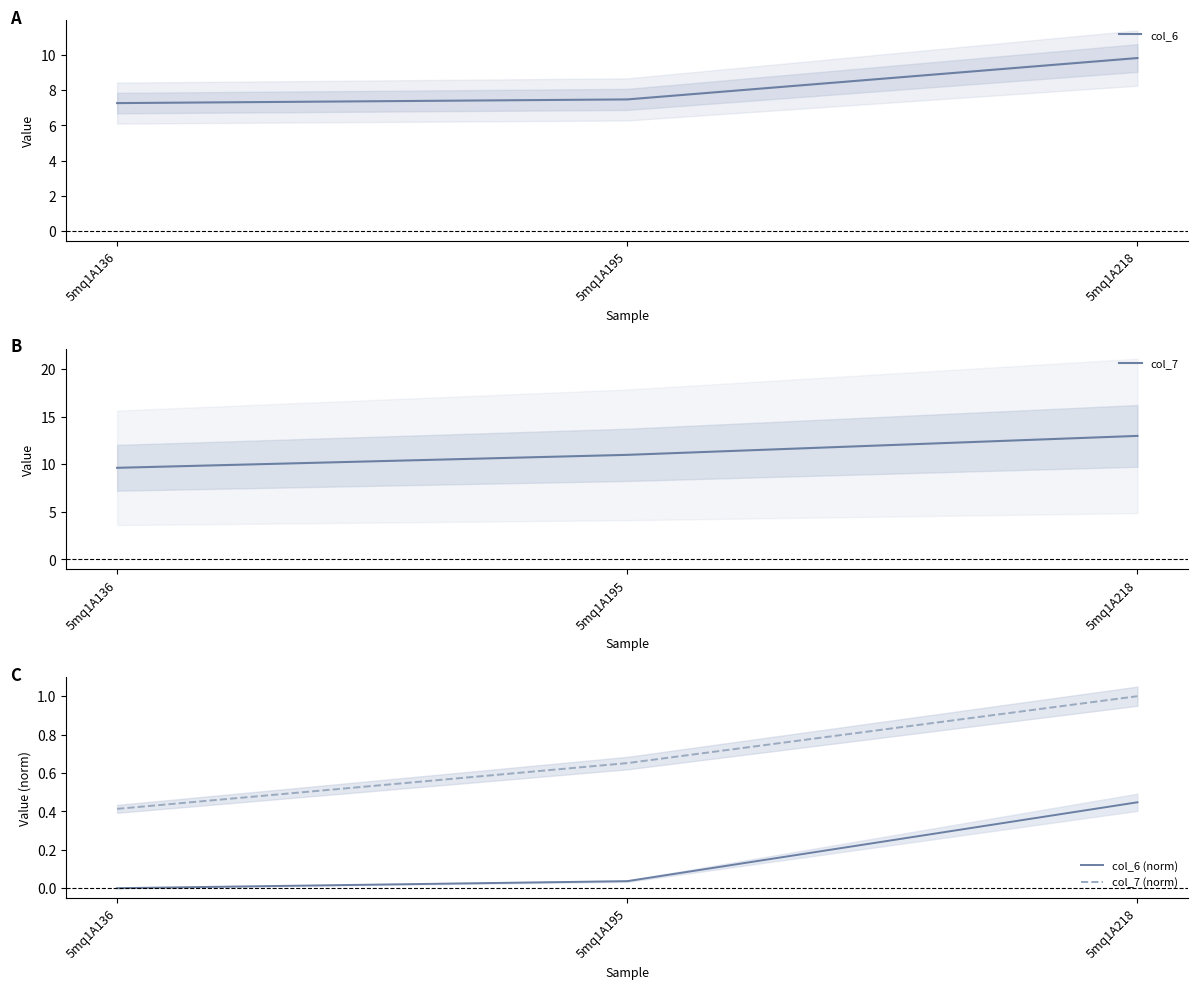

What is the greatest value displayed?

13.0